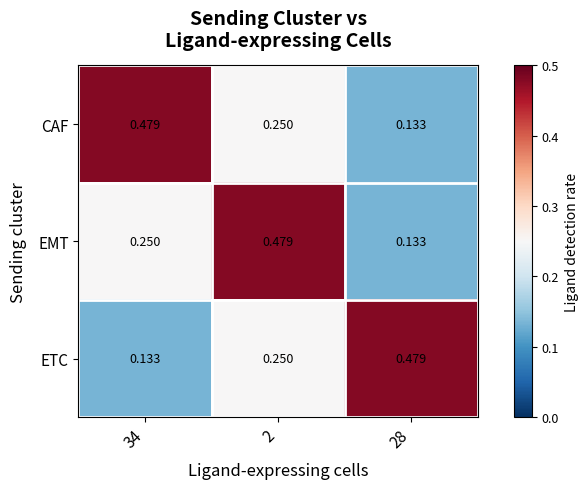

At 34, list the series in order from smallest to largest.

ETC, EMT, CAF